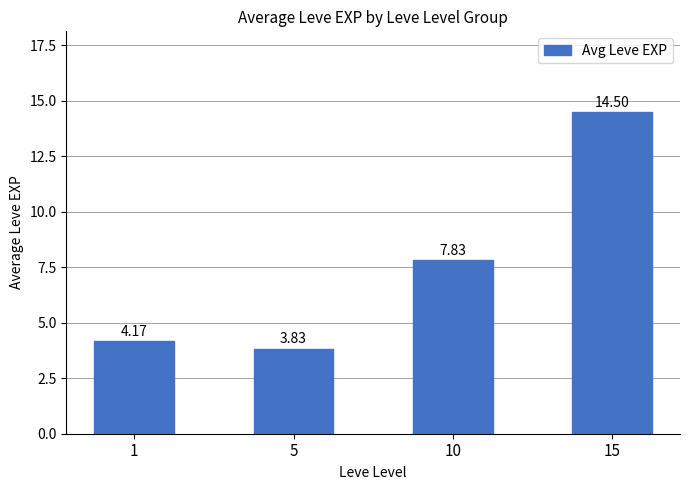

What is the change in value from 10 to 15?

+6.7